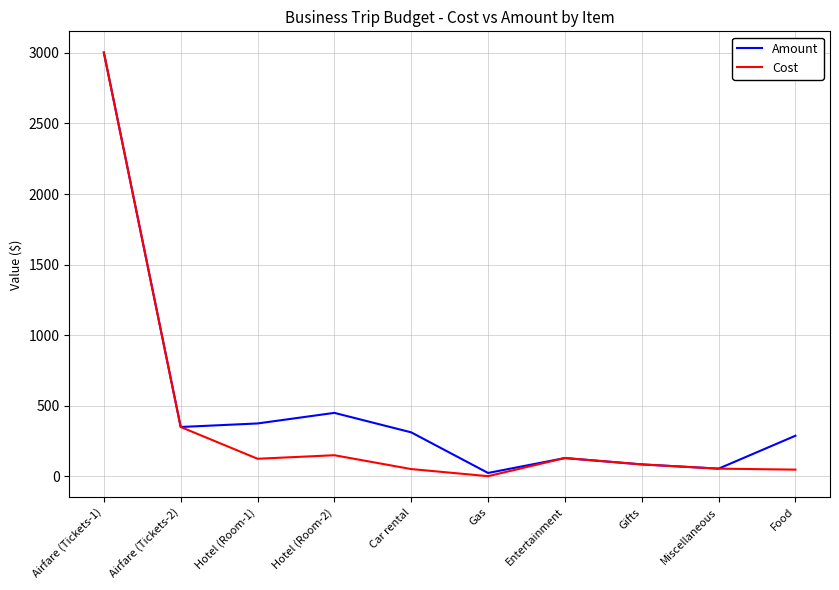

Where does the Amount series first go above 312?

Airfare (Tickets-1)